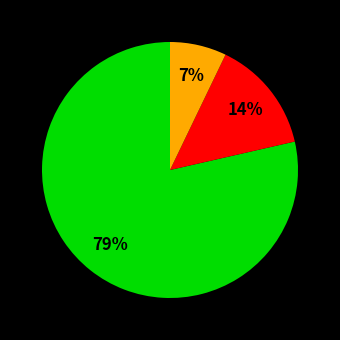

To the nearest percent, what is the average slice percentage?

33%